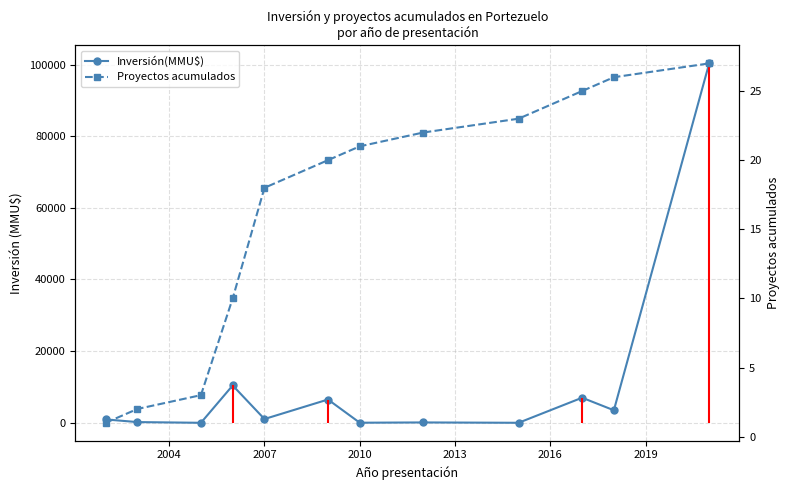

True or false: Inversión(MMU$) has more than 1 interior local peaks.

True